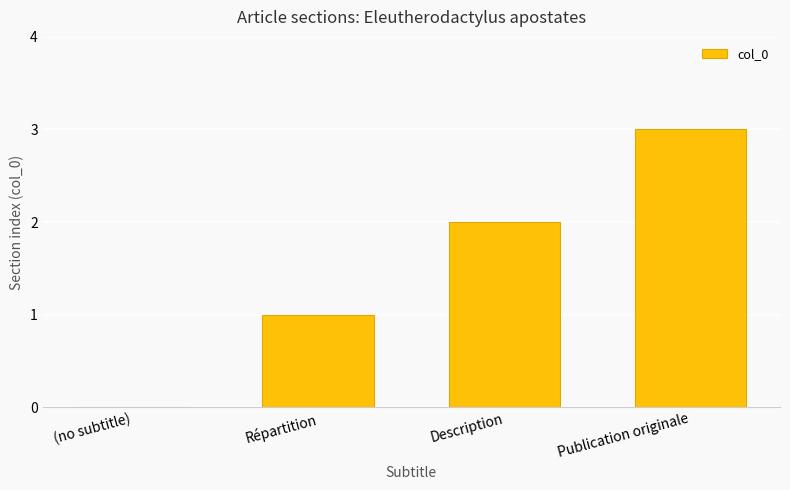

Approximately how many times larger is the value at Répartition compared to Description?

0.5